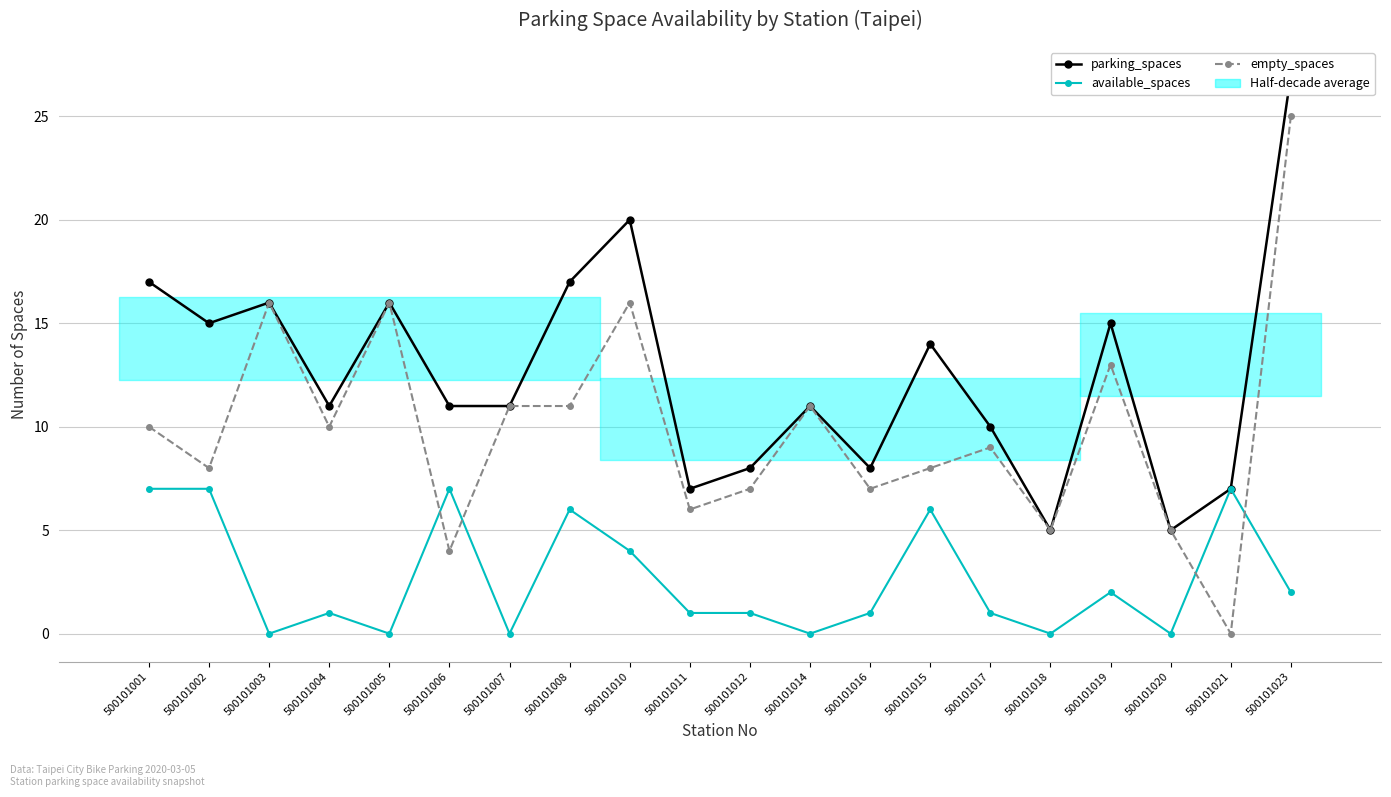

Where is the first local minimum for available_spaces?

500101003